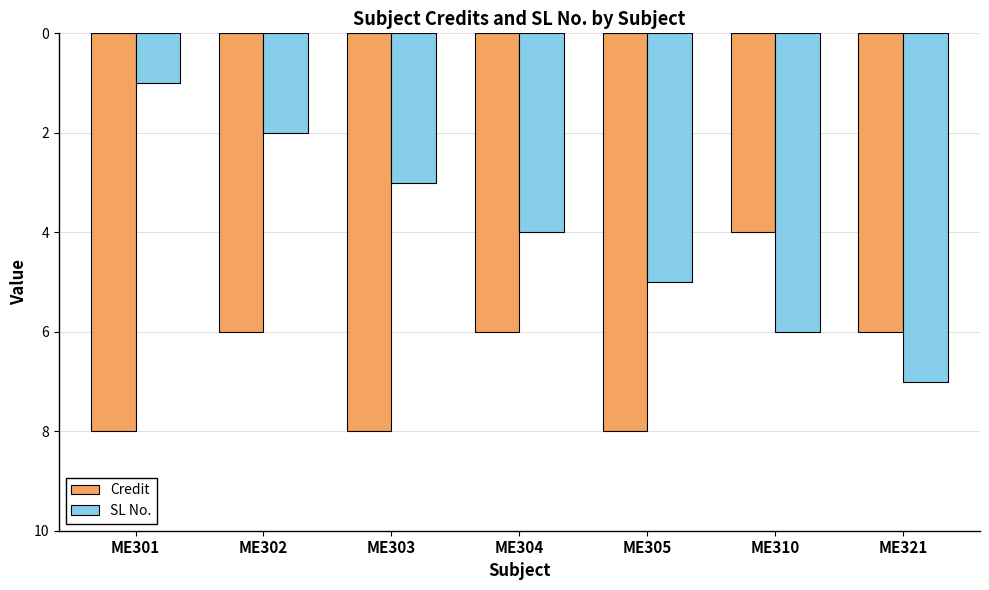

Does the chart contain any negative values?

Yes